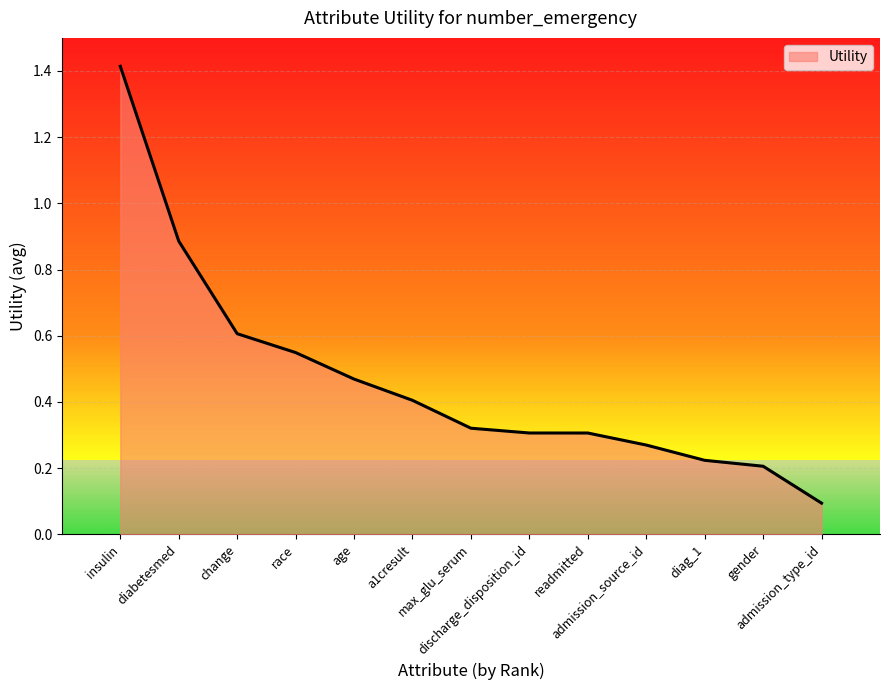

What is the greatest value displayed?

1.4